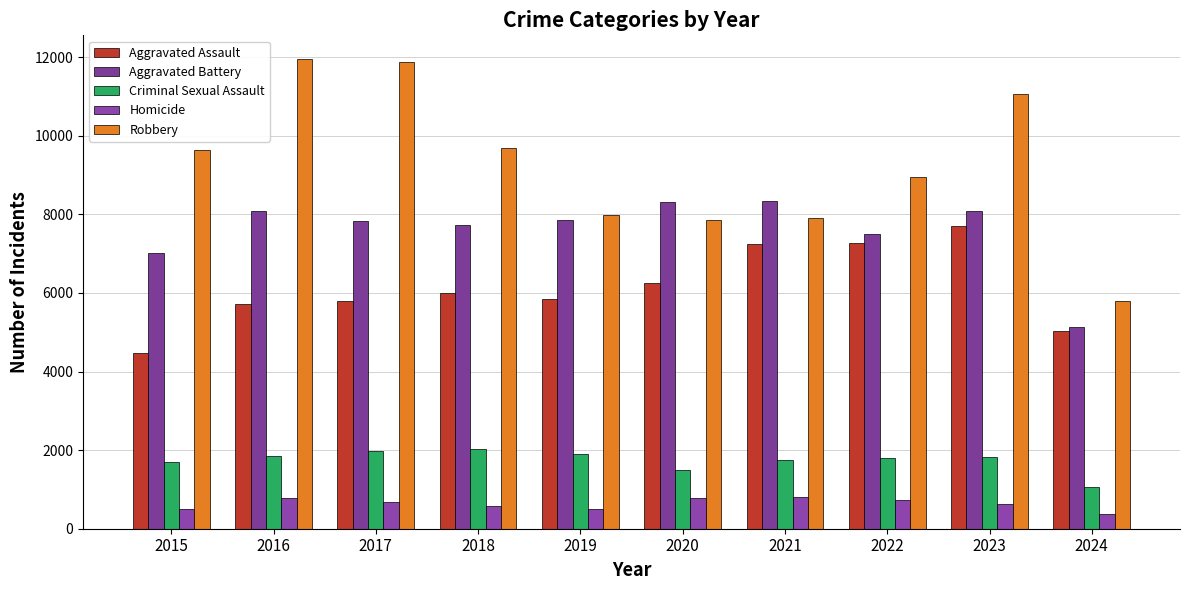

What is the sum of all Aggravated Assault values?

61346